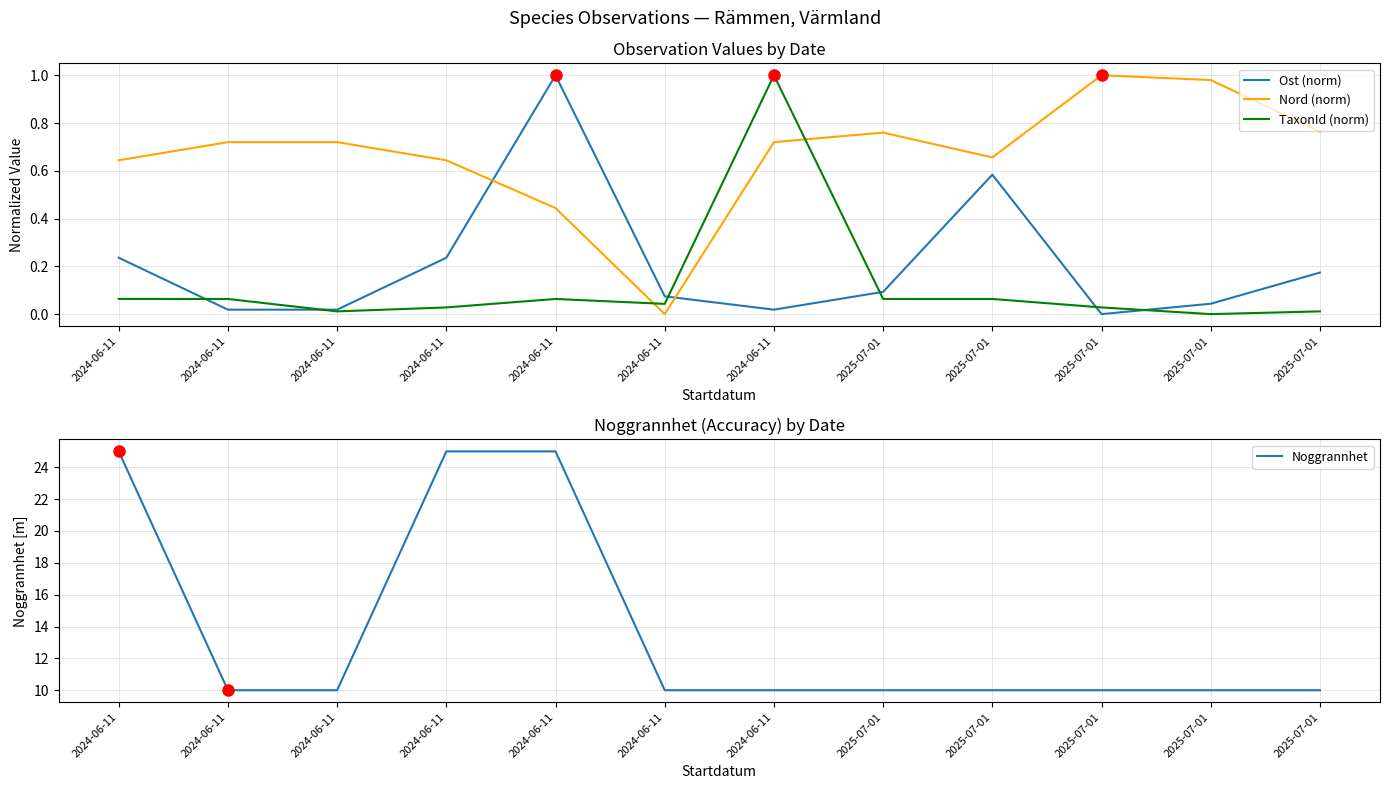

What are all the series names shown in the legend?

Ost (norm), Nord (norm), TaxonId (norm), Noggrannhet